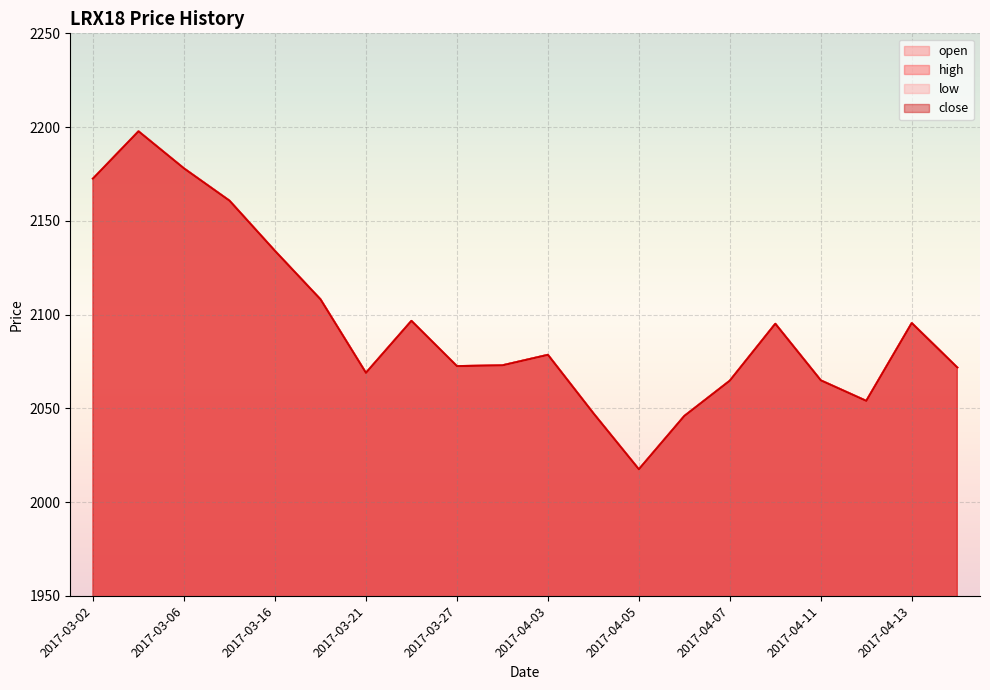

Which series changed the most between 2017-03-02 and 2017-04-13?

open